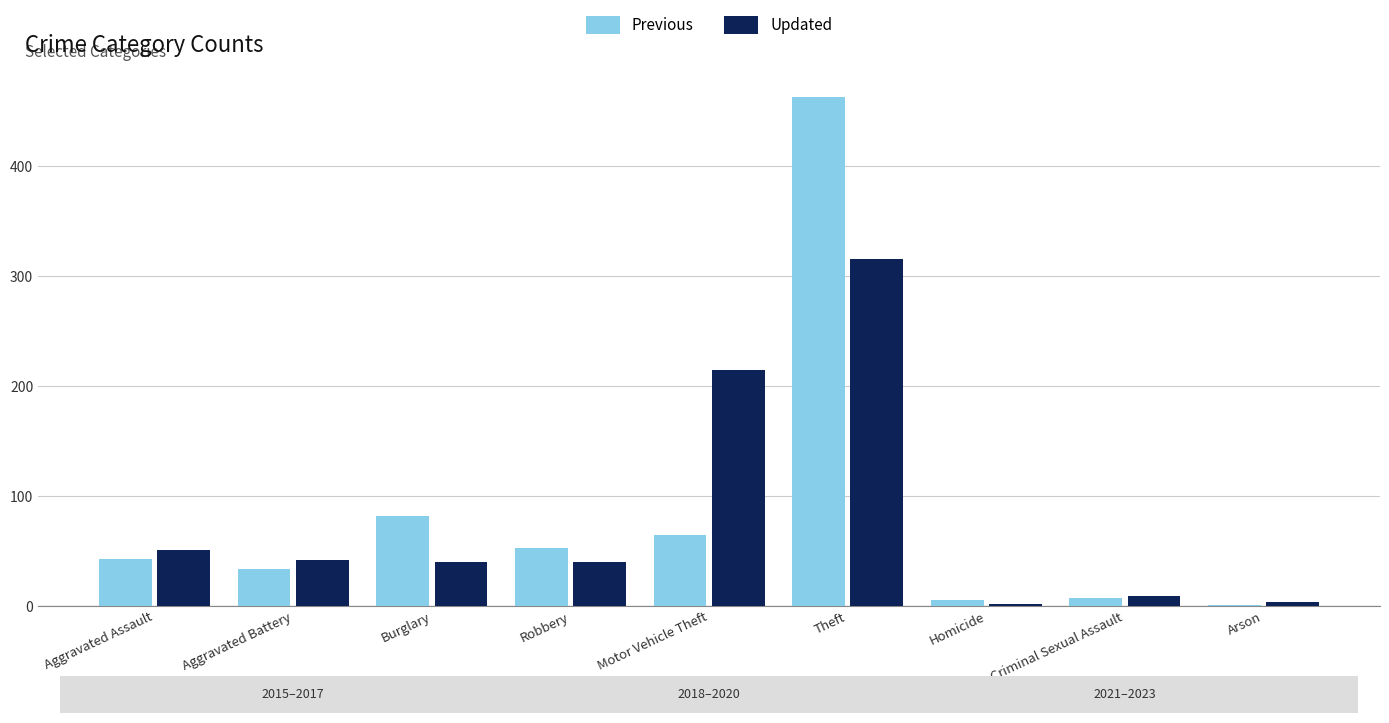

How many categories are shown in the chart?

9